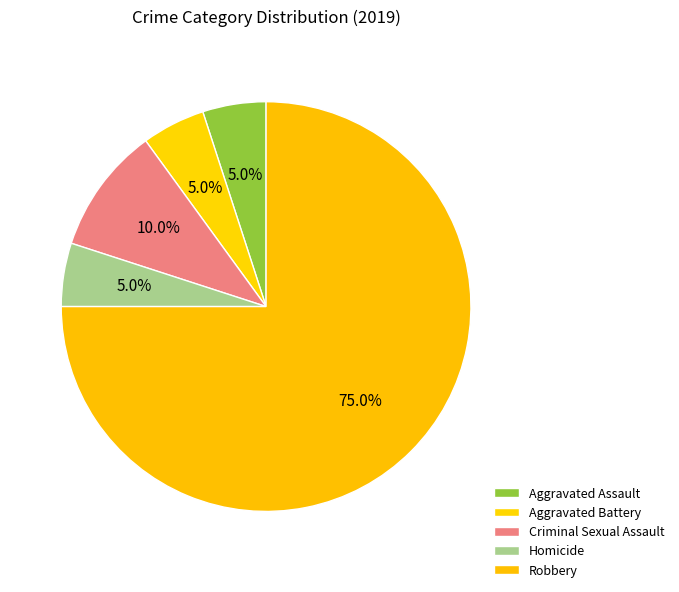

How many segments does this pie chart have?

5